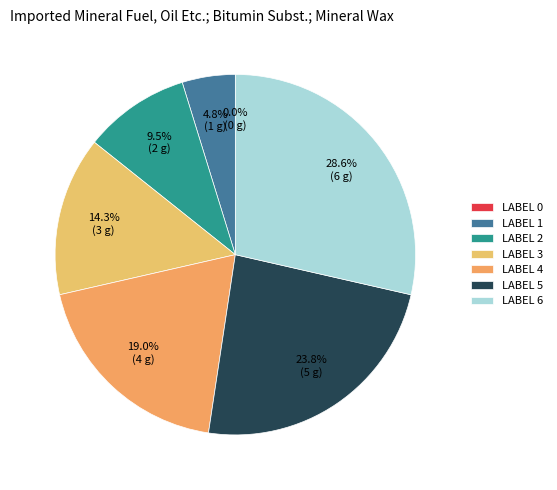

Which has a higher value, 3 or 6?

6